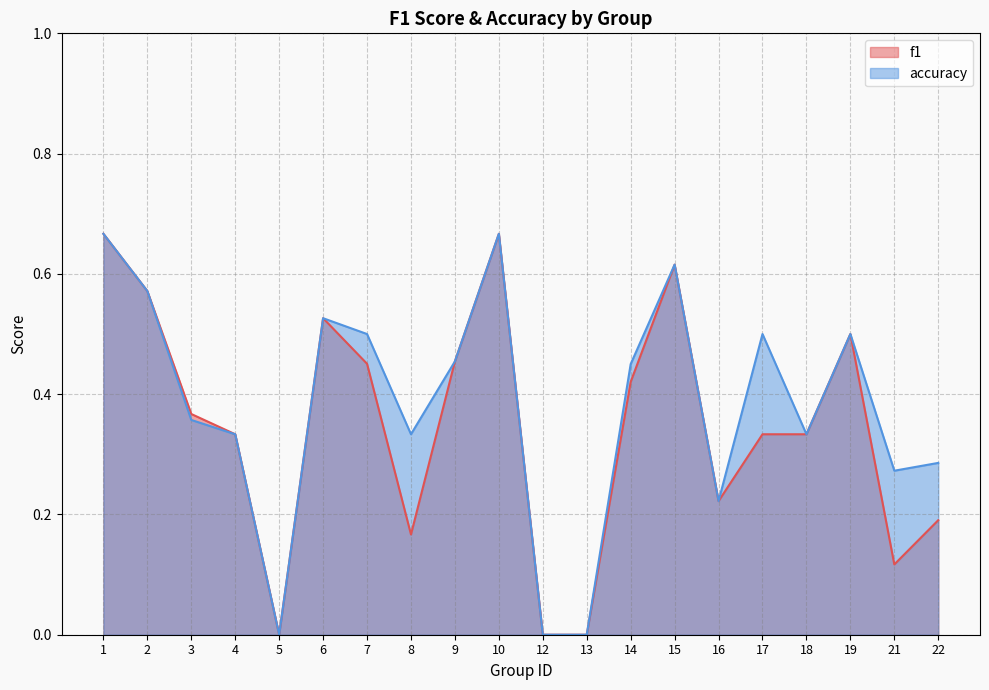

How many categories are shown in the chart?

20